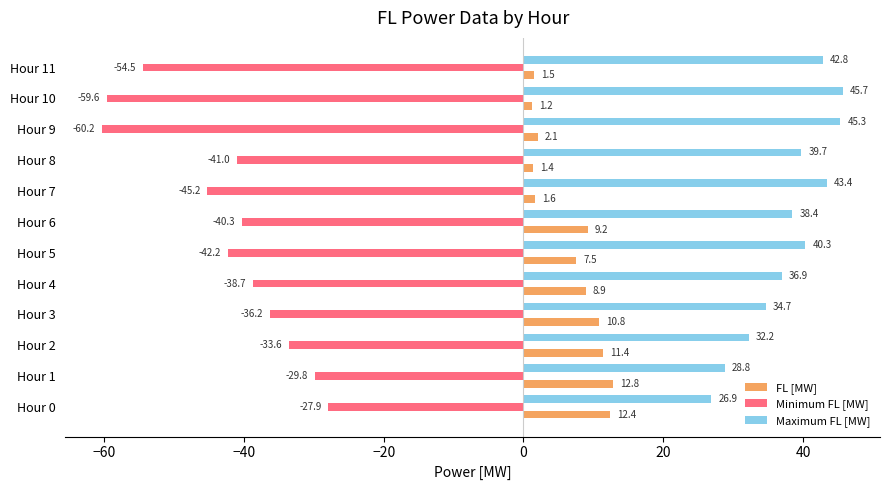

What is the smallest value displayed?

-60.2